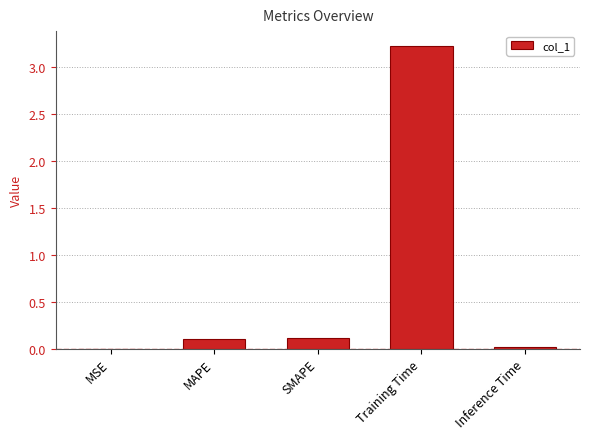

What is the change in value from SMAPE to Inference Time?

-0.1